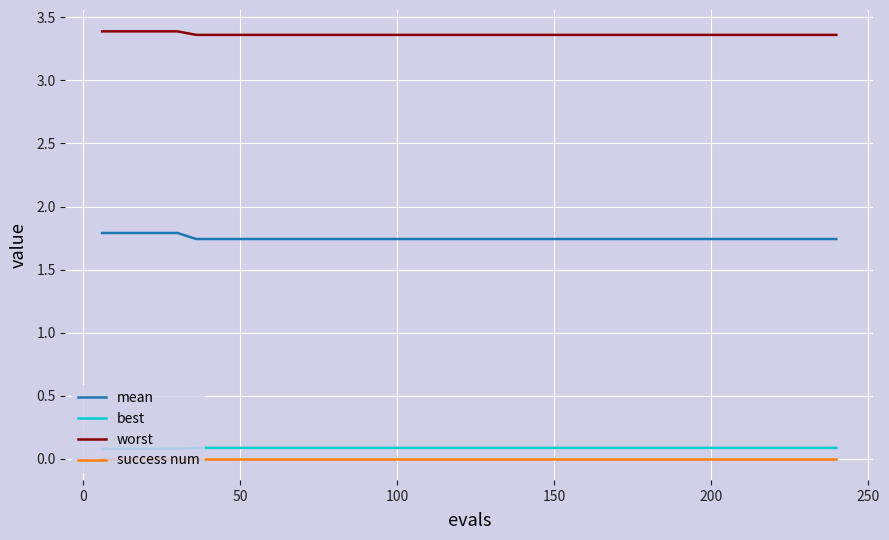

True or false: worst and mean cross at least once.

False